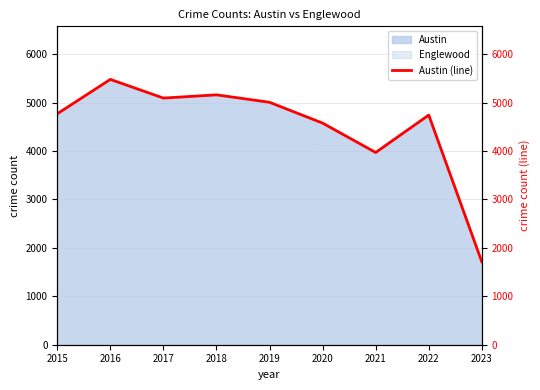

Reading left to right, list all the values displayed in this chart.

4771	5481	5095	5162	5008	4578	3971	4744	1713